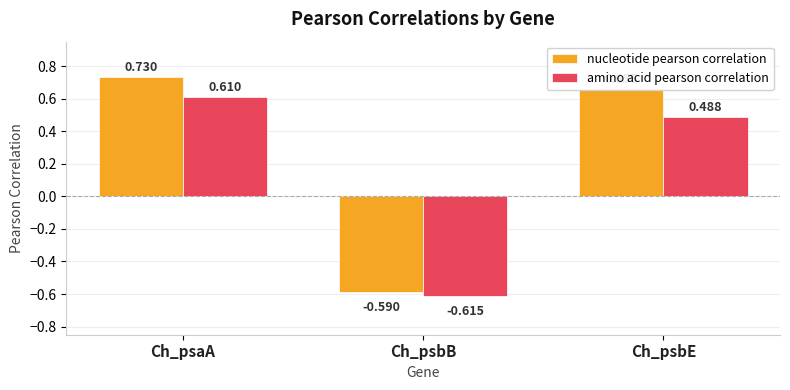

At which label does amino acid pearson correlation first exceed 0?

Ch_psaA